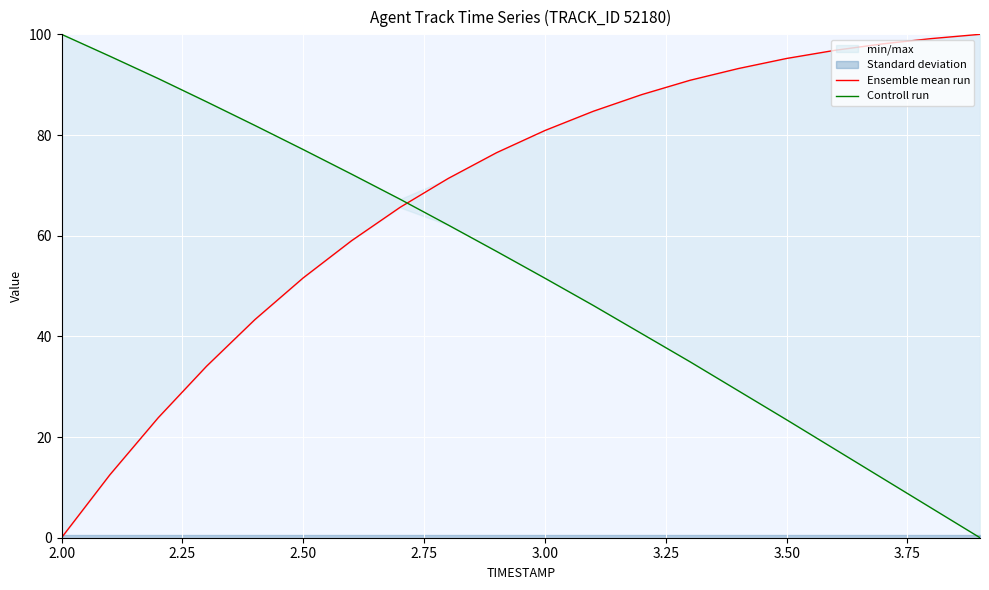

How many lines are shown in the chart?

2